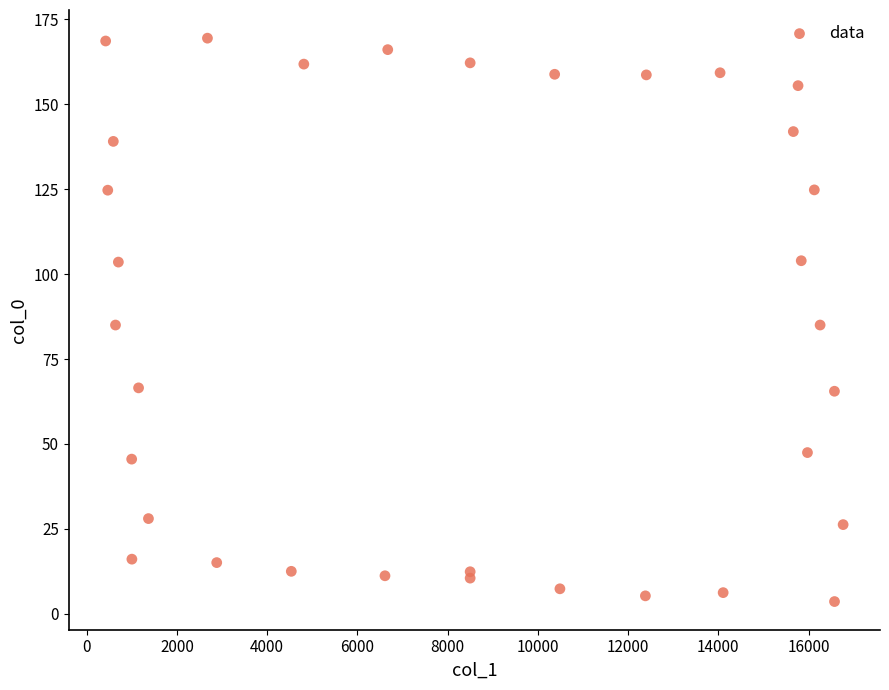

What is the range of Y values (max minus min)?

165.8